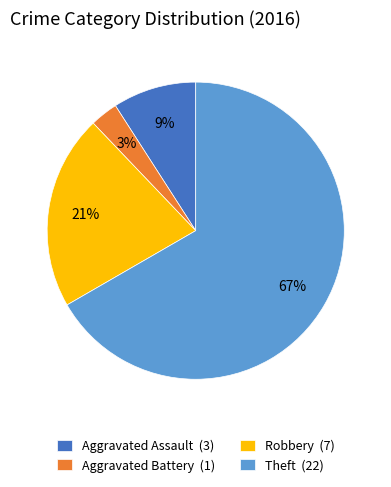

Is the sum of Robbery (7) and Aggravated Battery (1) greater than half?

No